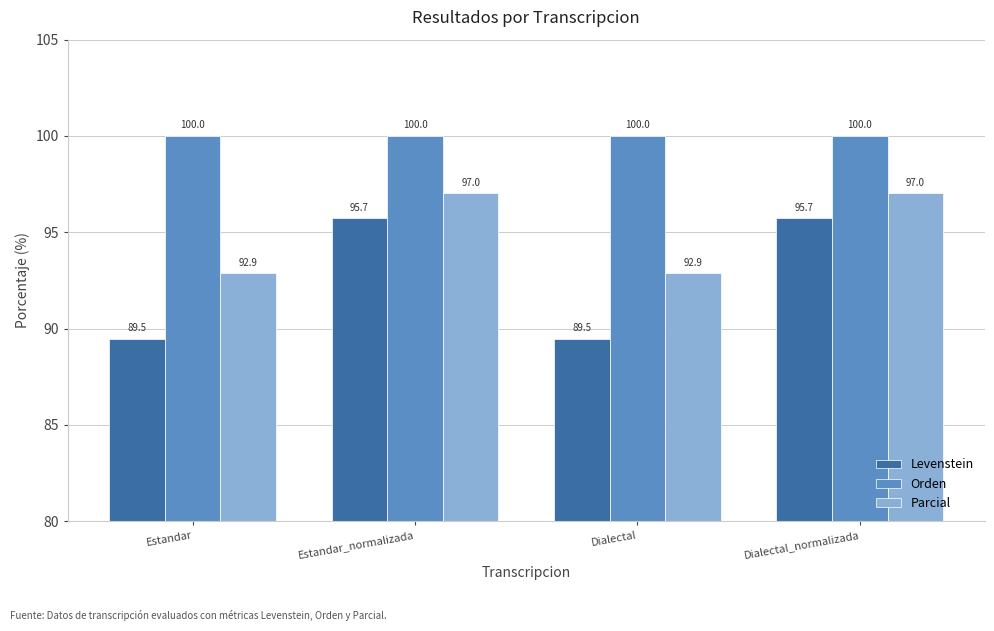

At Estandar, list the series in order from smallest to largest.

Levenstein, Parcial, Orden